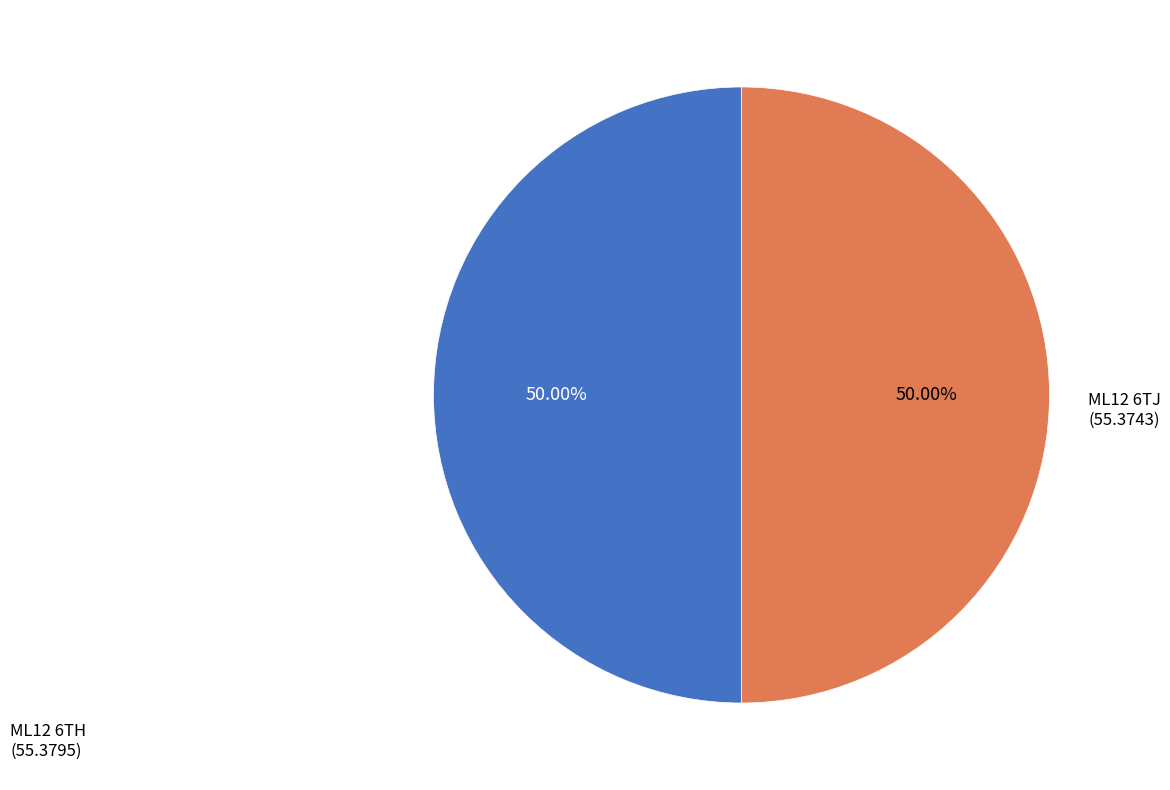

Rank the categories by value from highest to lowest.

ML12 6TH, ML12 6TJ